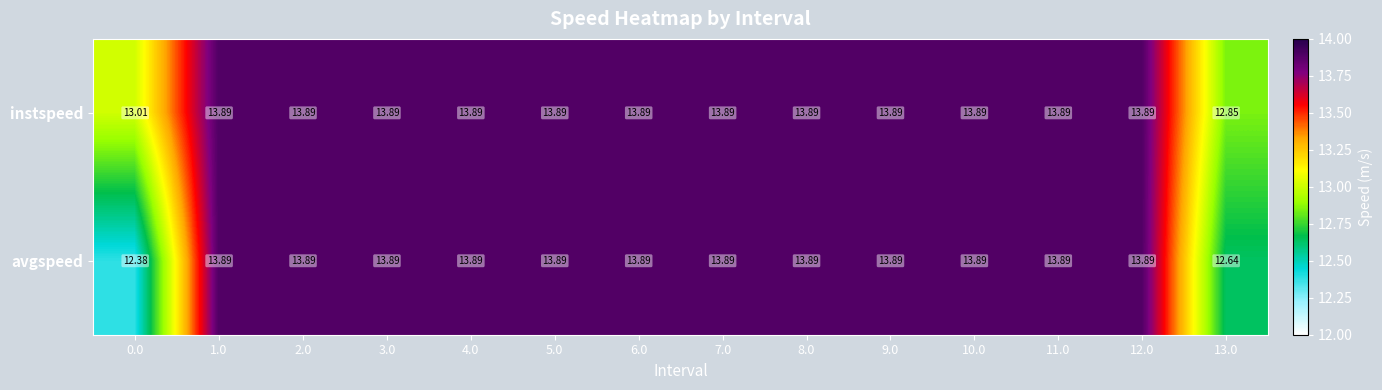

Which series has the largest total across all categories?

instspeed